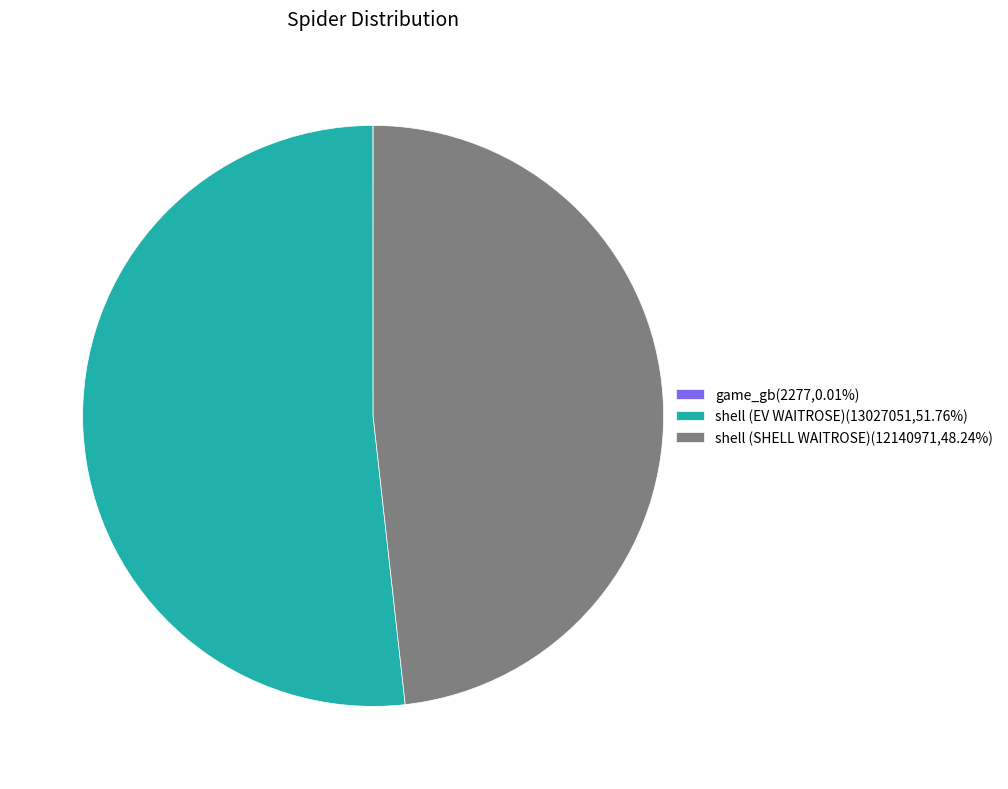

Combined, do shell (EV WAITROSE)(13027051,51.76%) and shell (SHELL WAITROSE)(12140971,48.24%) account for over 50%?

Yes